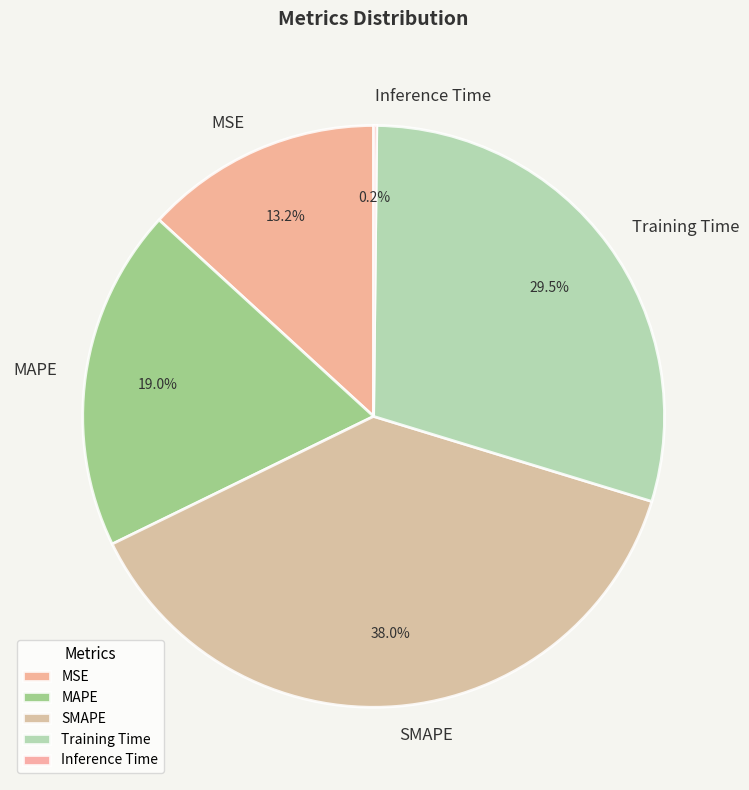

Which has a higher value, MSE or SMAPE?

SMAPE